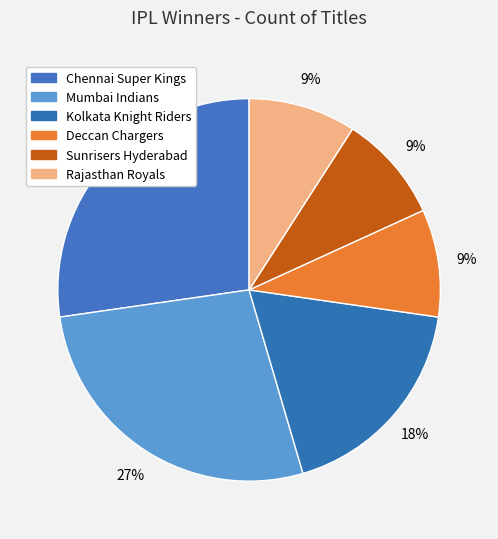

True or false: Rajasthan Royals accounts for 9% of the total.

True